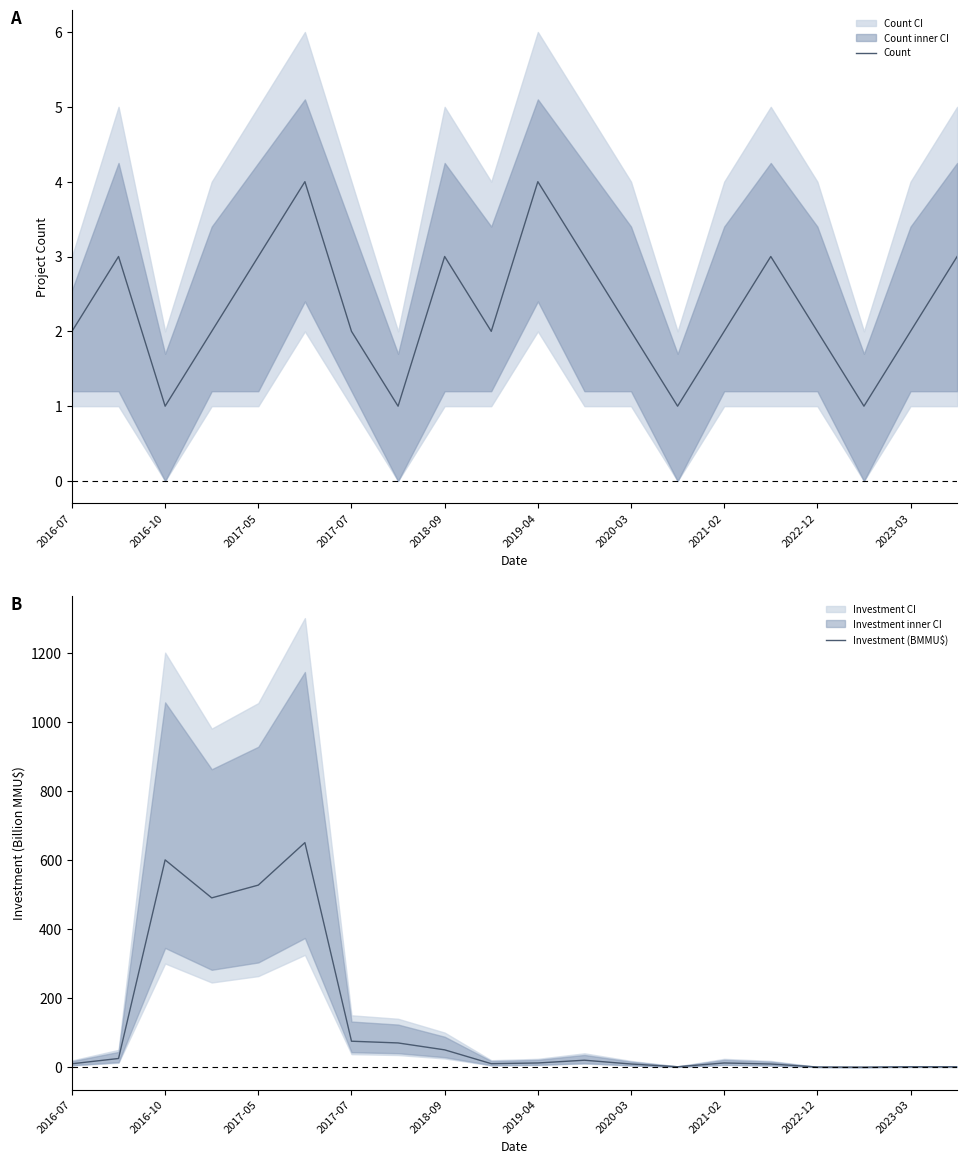

In Count, how many points are higher than both neighbors (excluding endpoints)?

5